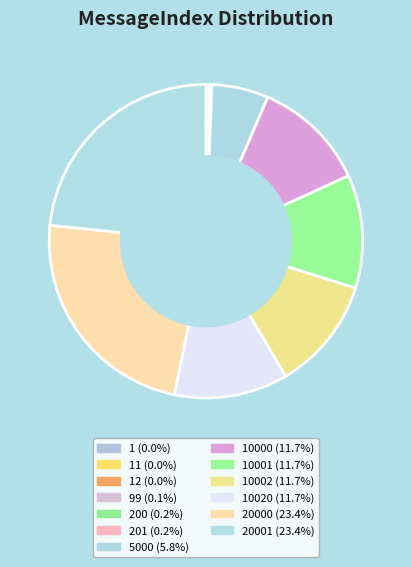

To the nearest percent, what is the difference between the largest and smallest slice percentages?

23%